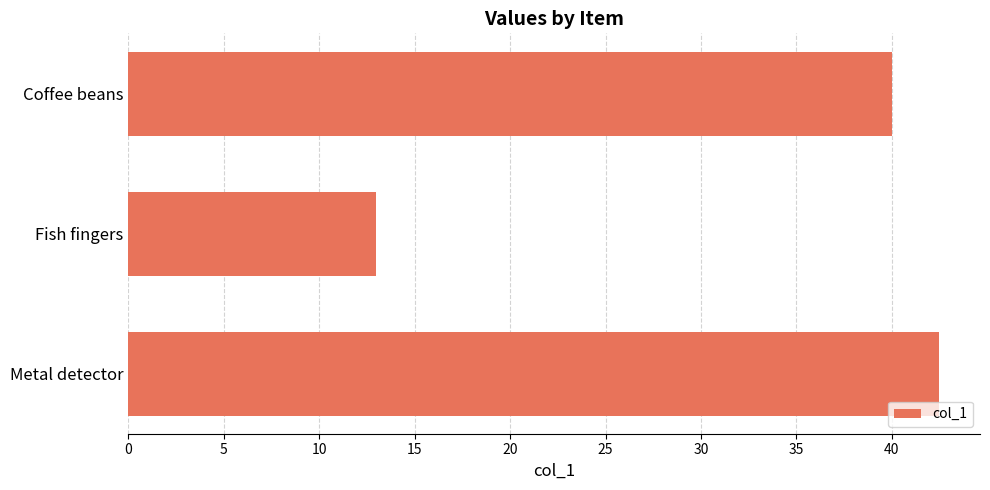

Which label corresponds to the largest value in the chart?

Metal detector